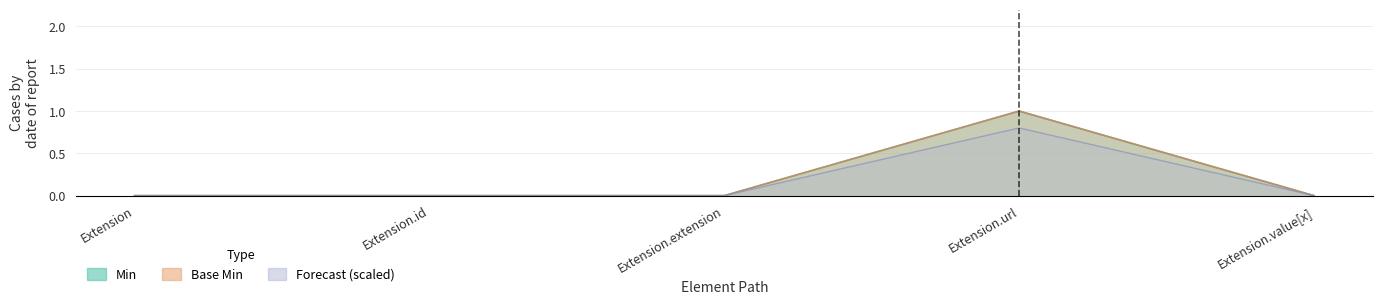

At which label is Min closest to 0?

Extension